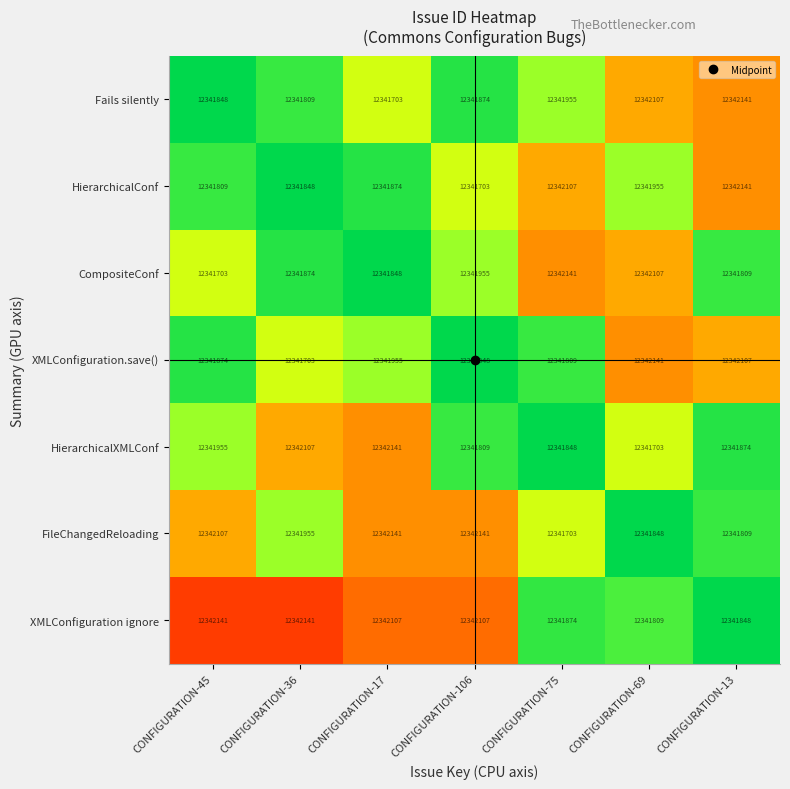

Which category has the lowest value in the XMLConfiguration.save() series?

CONFIGURATION-36